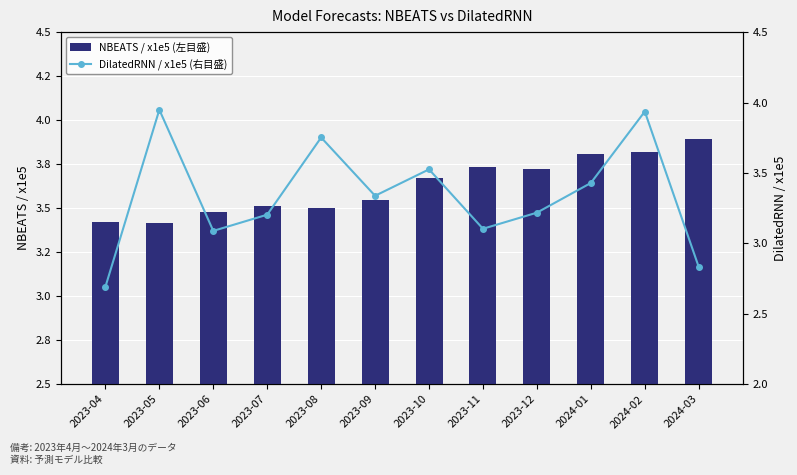

The NBEATS / x1e5 (左目盛) series shows 5.9 at 2023-06. True or false?

False